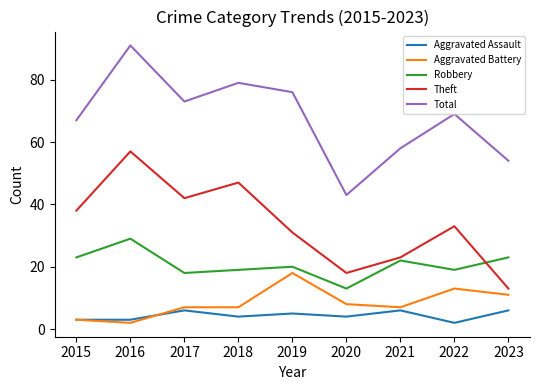

At which category does Aggravated Battery reach its first local valley?

2016